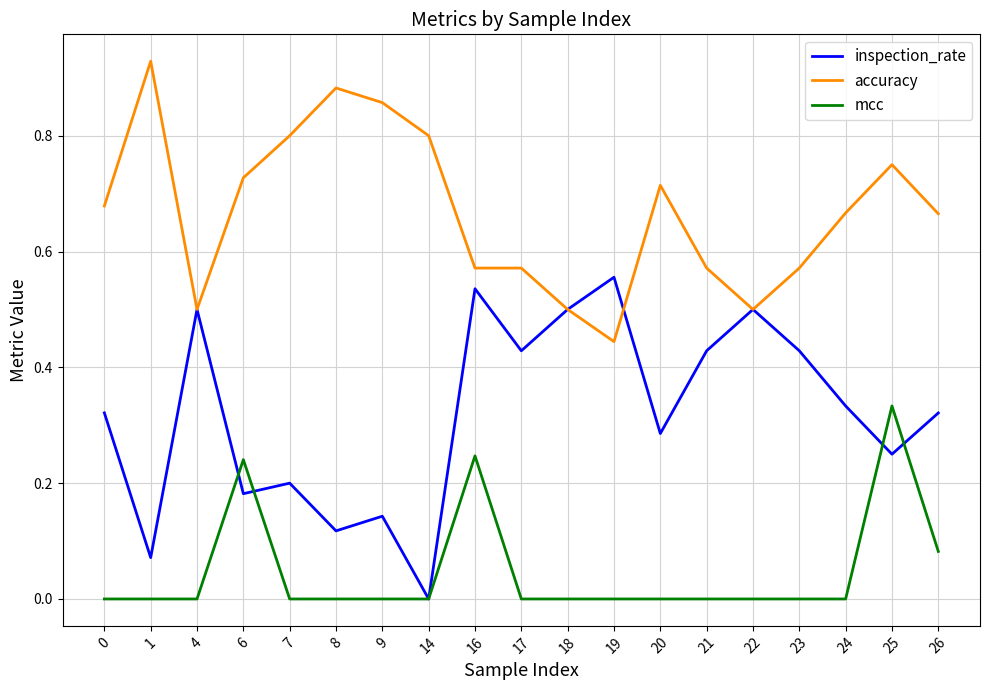

True or false: accuracy and mcc intersect in this chart.

False